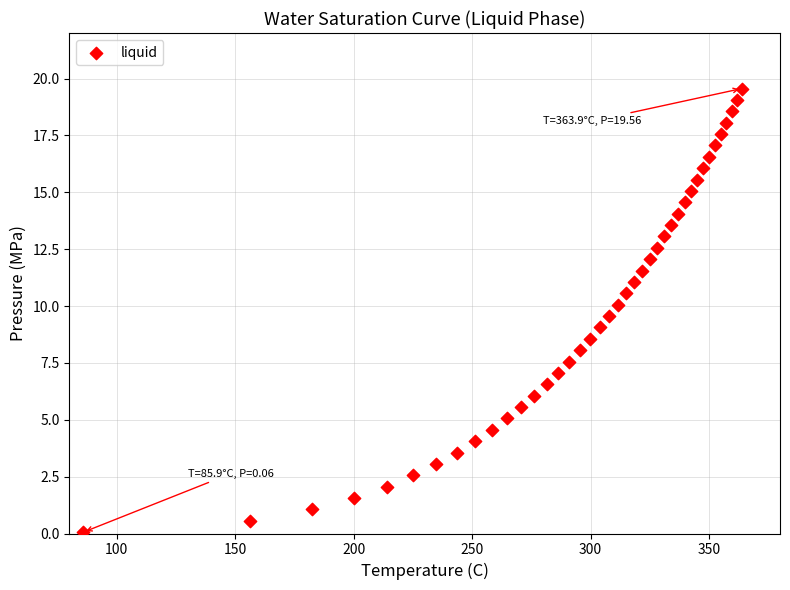

What is the range of Y values (max minus min)?

19.5